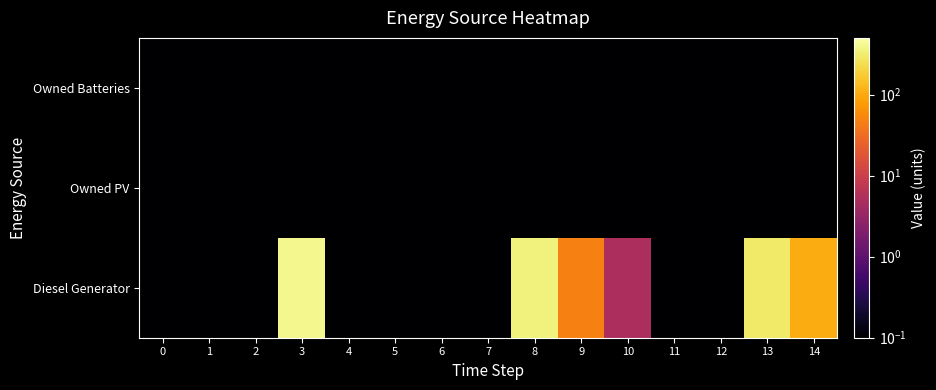

What is the minimum value shown in the chart?

0.1